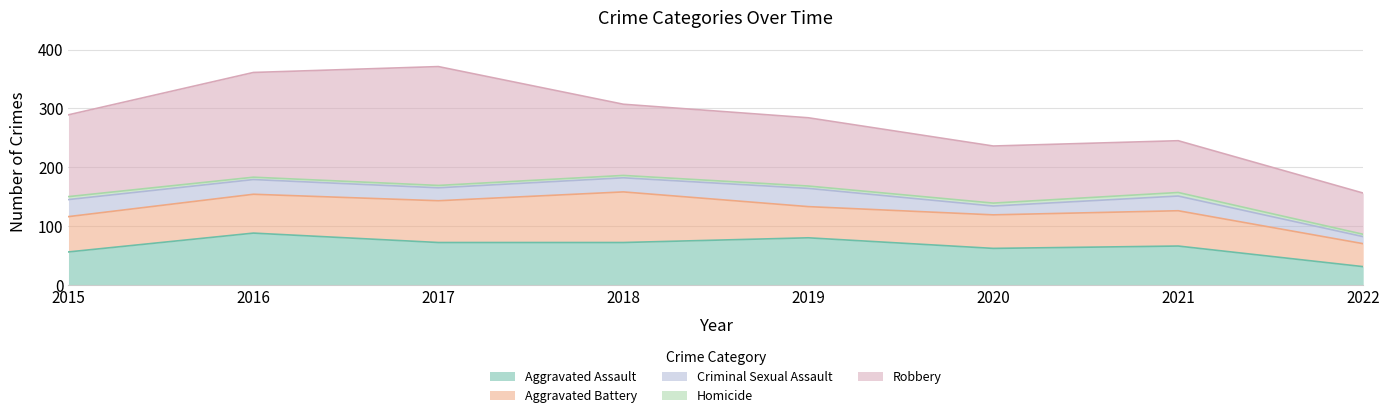

What is the average value of the Aggravated Battery series?

62